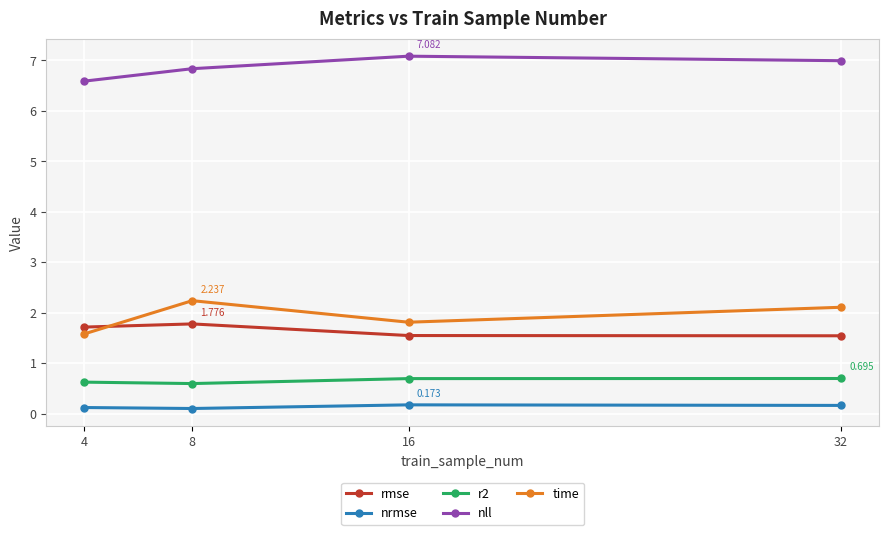

Reading right to left, what are all the values shown in this chart?

rmse: 32=1.5	16=1.5	8=1.8	4=1.7
nrmse: 32=0.2	16=0.2	8=0.1	4=0.1
r2: 32=0.7	16=0.7	8=0.6	4=0.6
nll: 32=7.0	16=7.1	8=6.8	4=6.6
time: 32=2.1	16=1.8	8=2.2	4=1.6